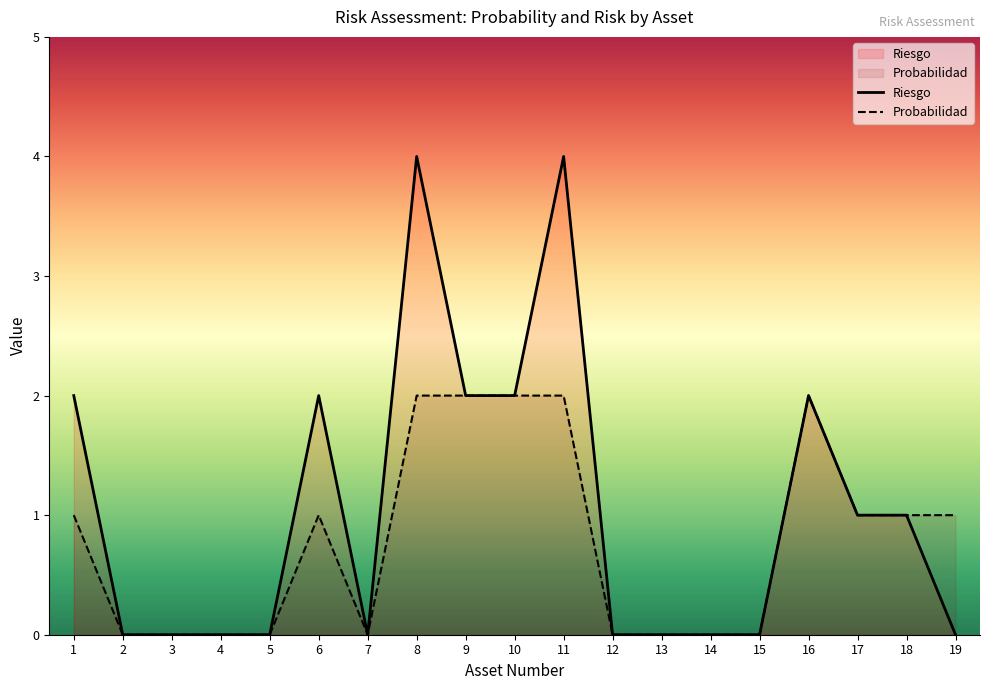

True or false: Probabilidad and Riesgo cross at least once.

False